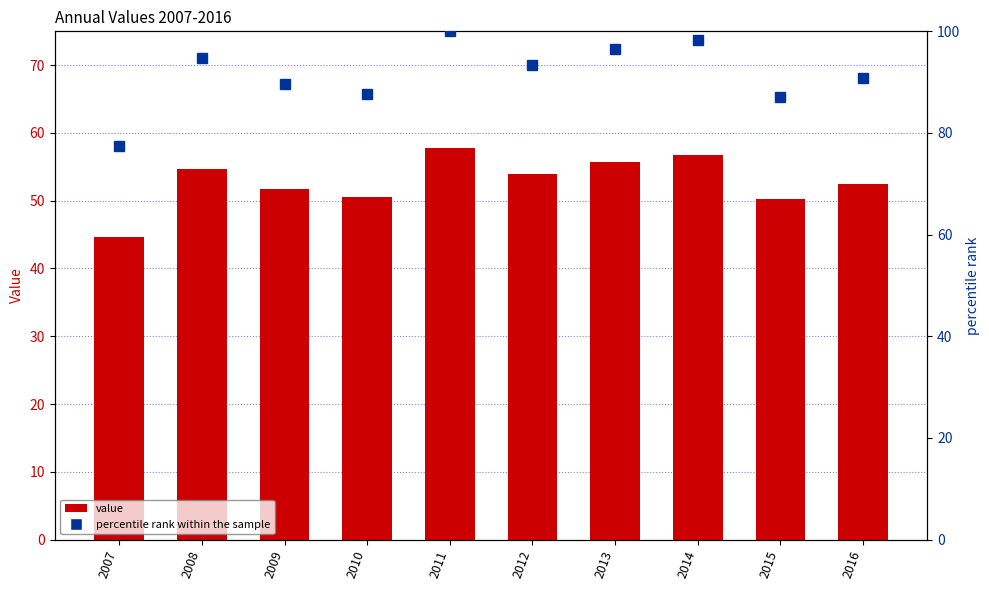

Rank the series by their average value, from lowest to highest.

value, percentile rank within the sample